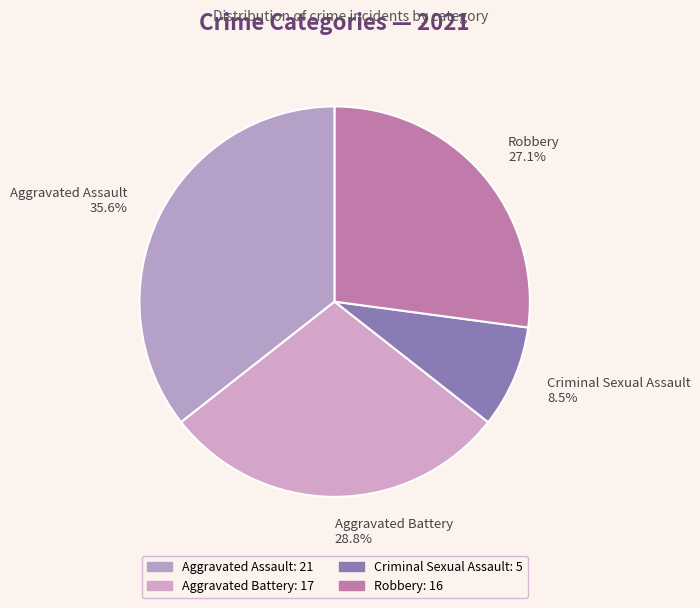

Does any single category account for the majority?

No